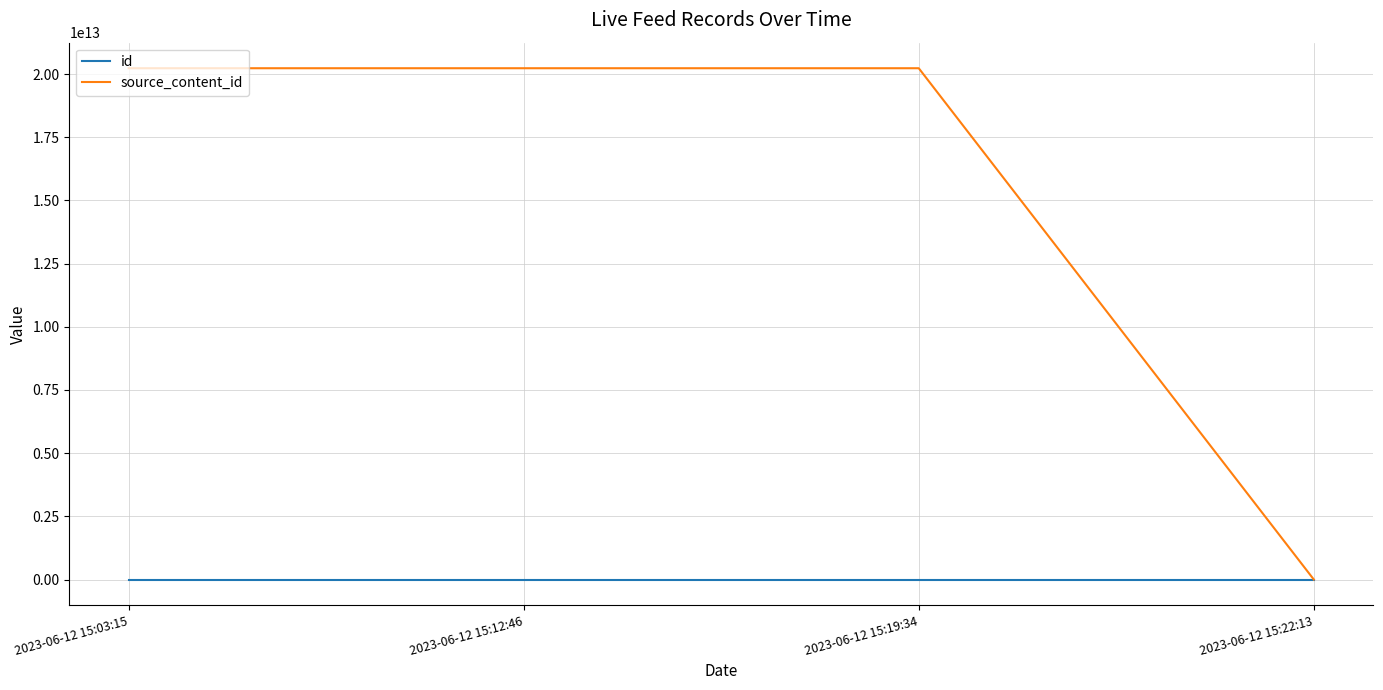

How many lines are shown in the chart?

2